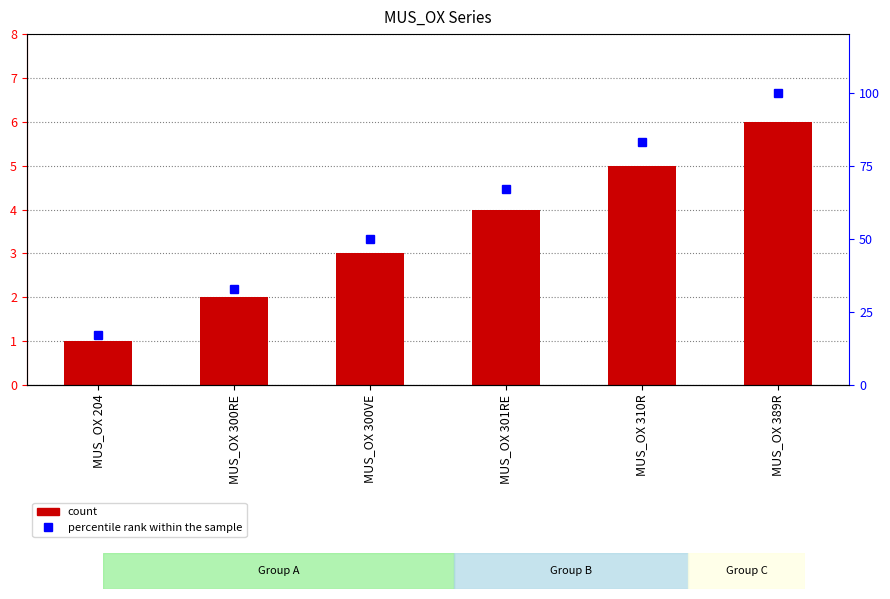

What is the difference between the maximum and second lowest values in the ID series?

4